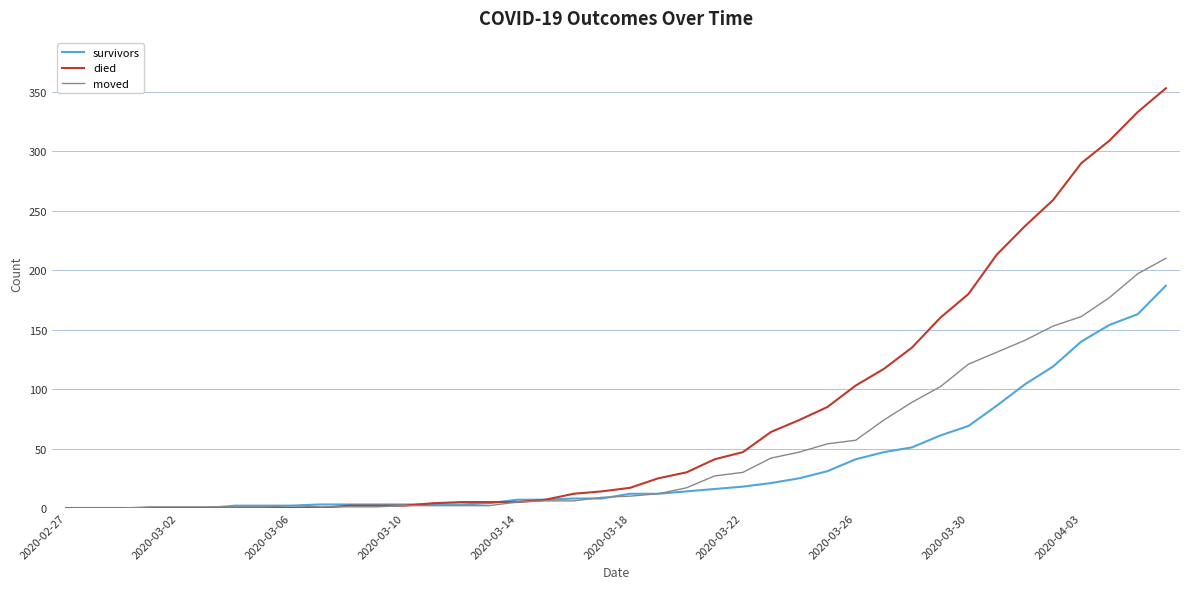

List the series in order of their overall mean, lowest first.

survivors, moved, died